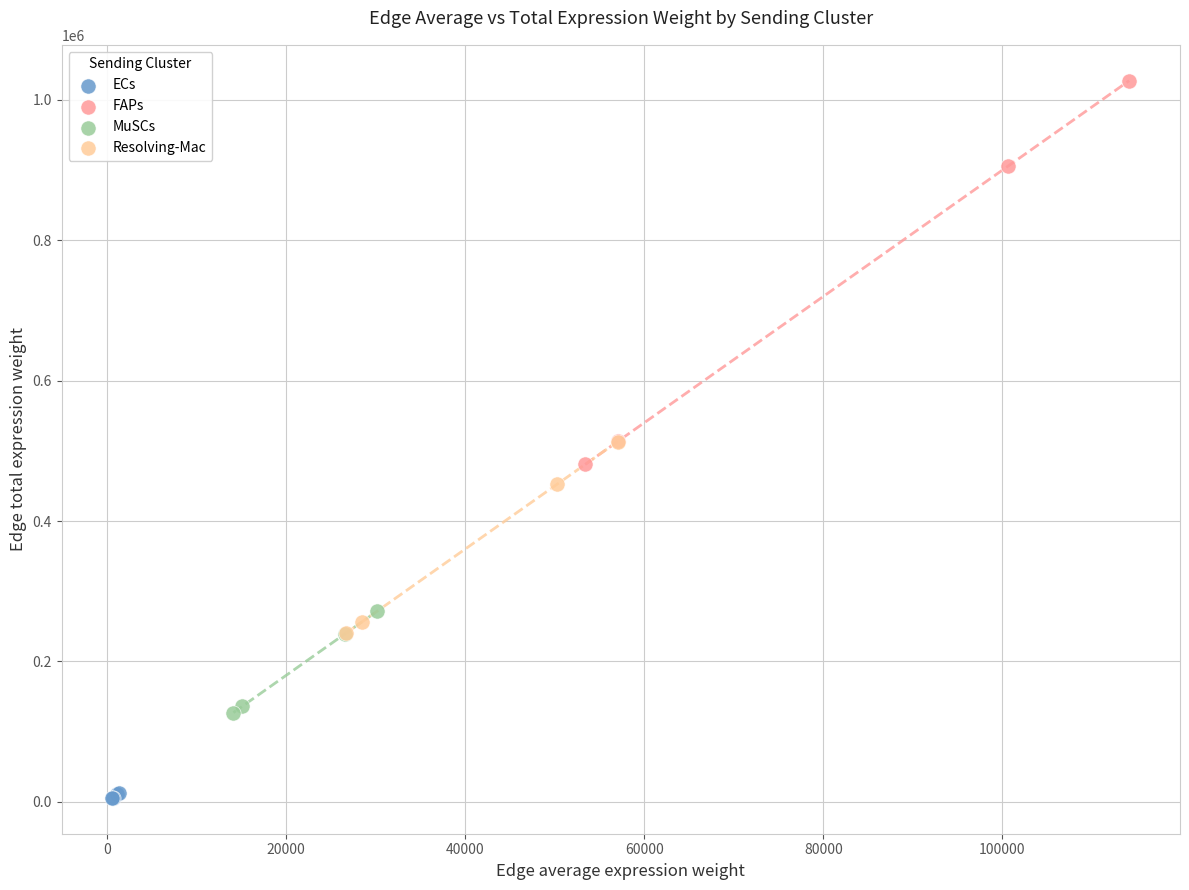

Which series has the widest spread of Y values?

FAPs